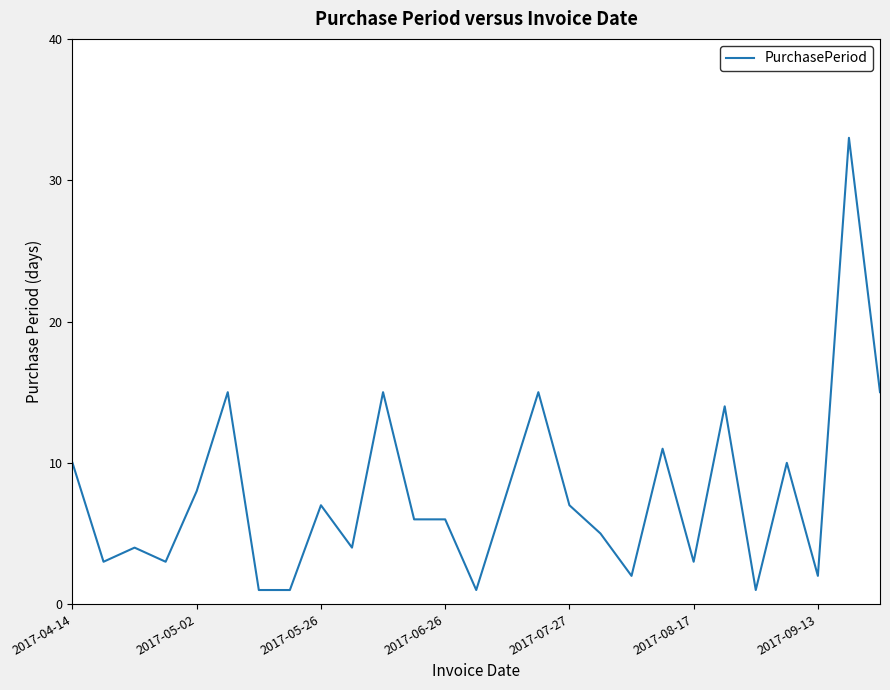

What is the difference between the maximum and minimum values?

32